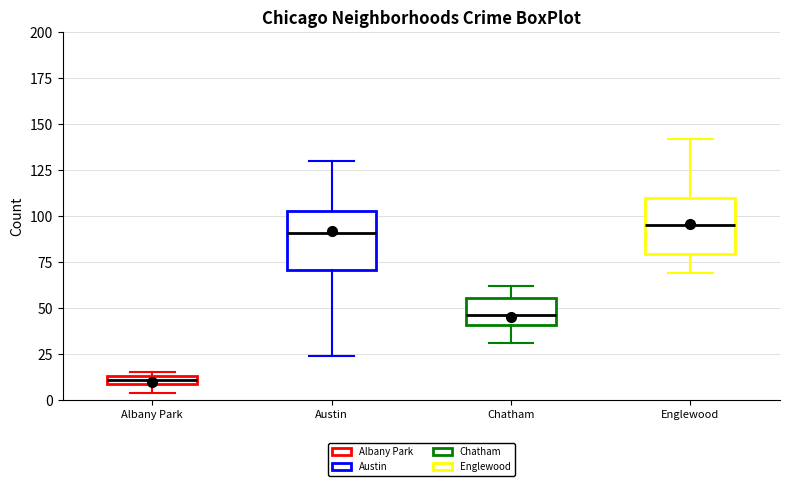

Which box's median line is the lowest?

Albany Park